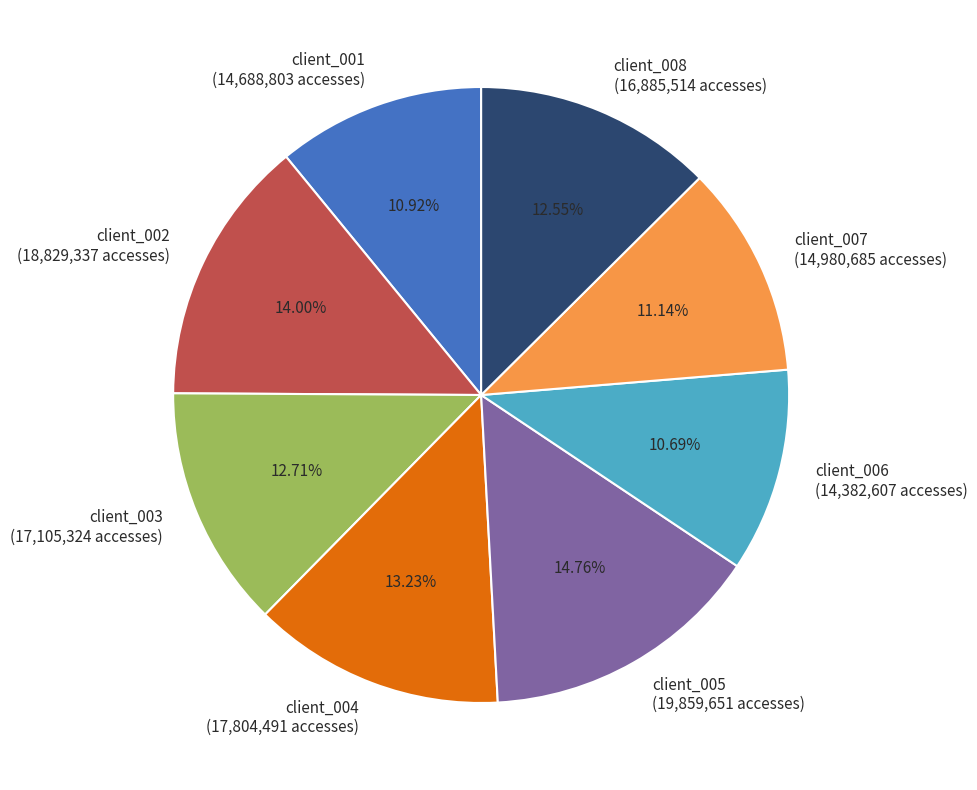

True or false: client_001 accounts for 1% of the total.

False